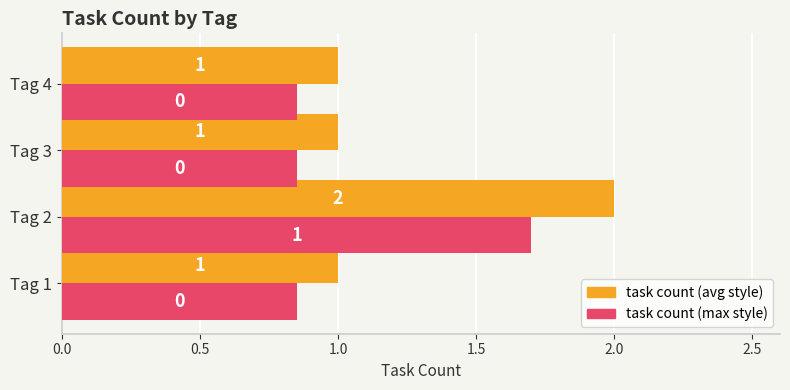

What is the difference between the maximum and second lowest values in the task count (avg style) series?

1.0